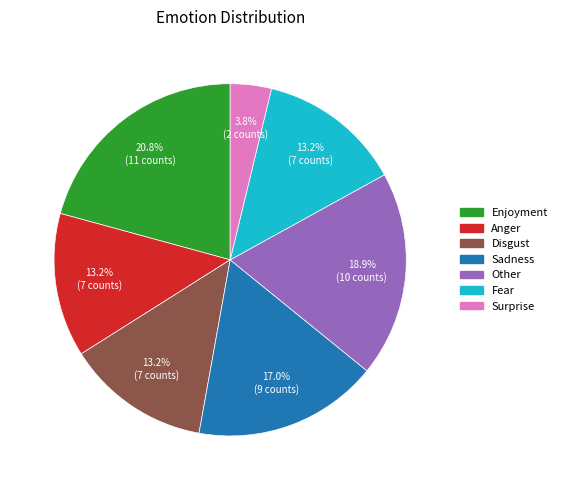

Between Other and Surprise, which is larger?

Other